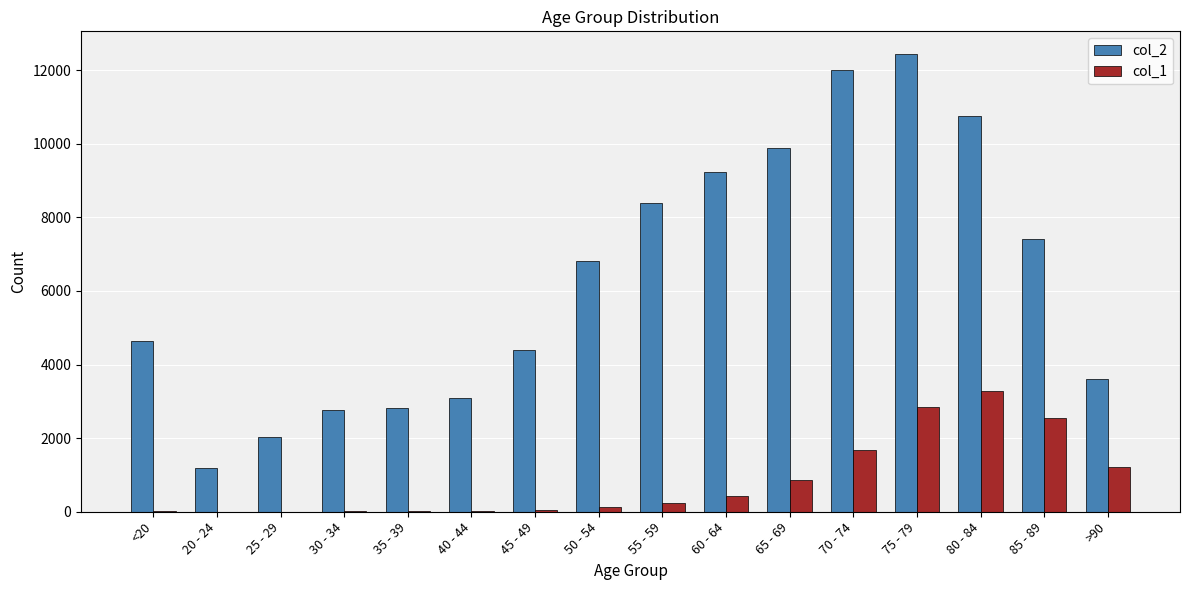

Which category has the highest value in the col_2 series?

75 - 79